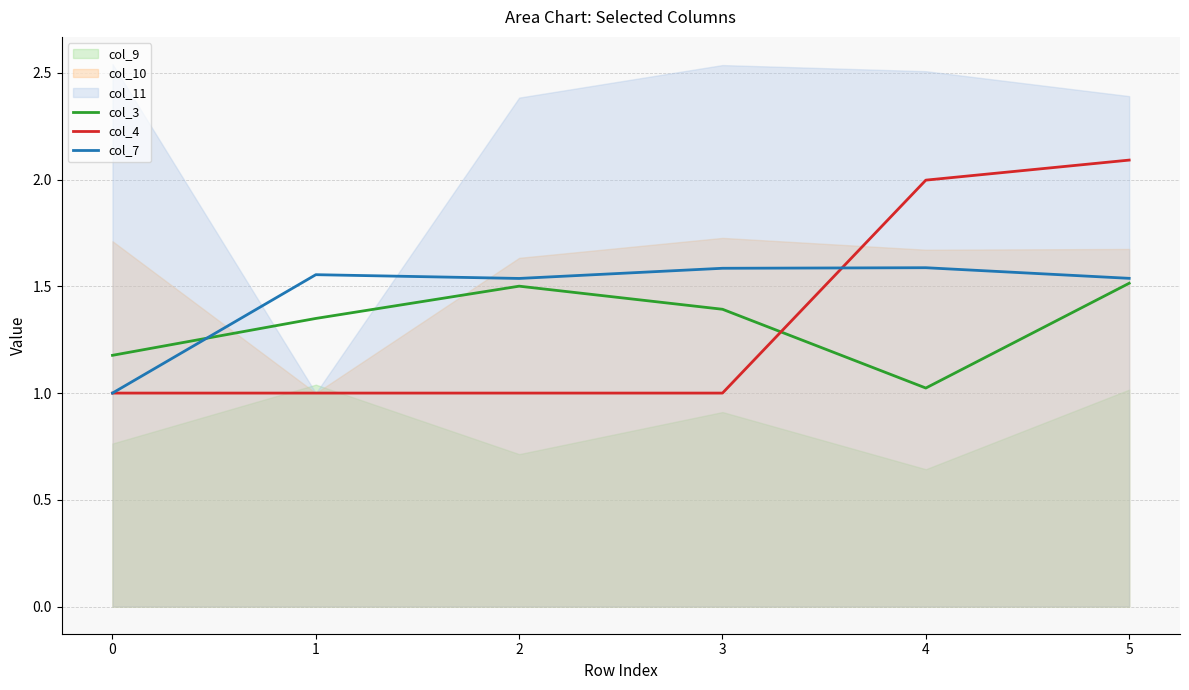

What is the value of the col_7 point at the 5th from the left?

1.6